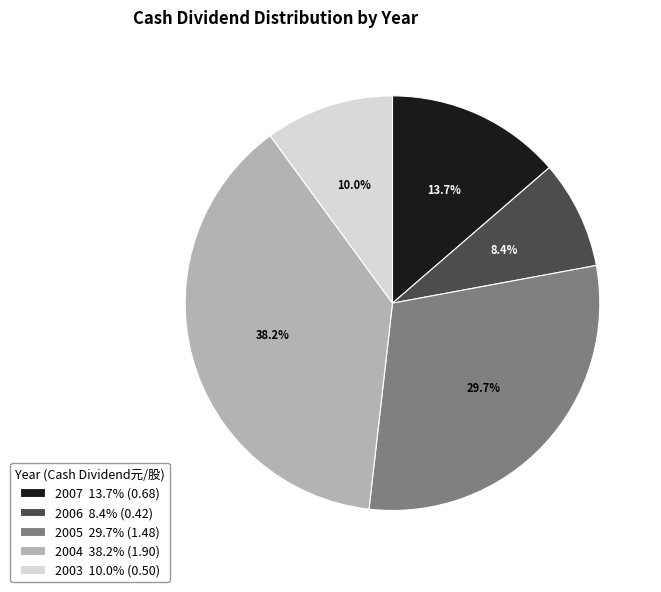

To the nearest percent, what is the combined percentage of 2005 and 2004?

68%